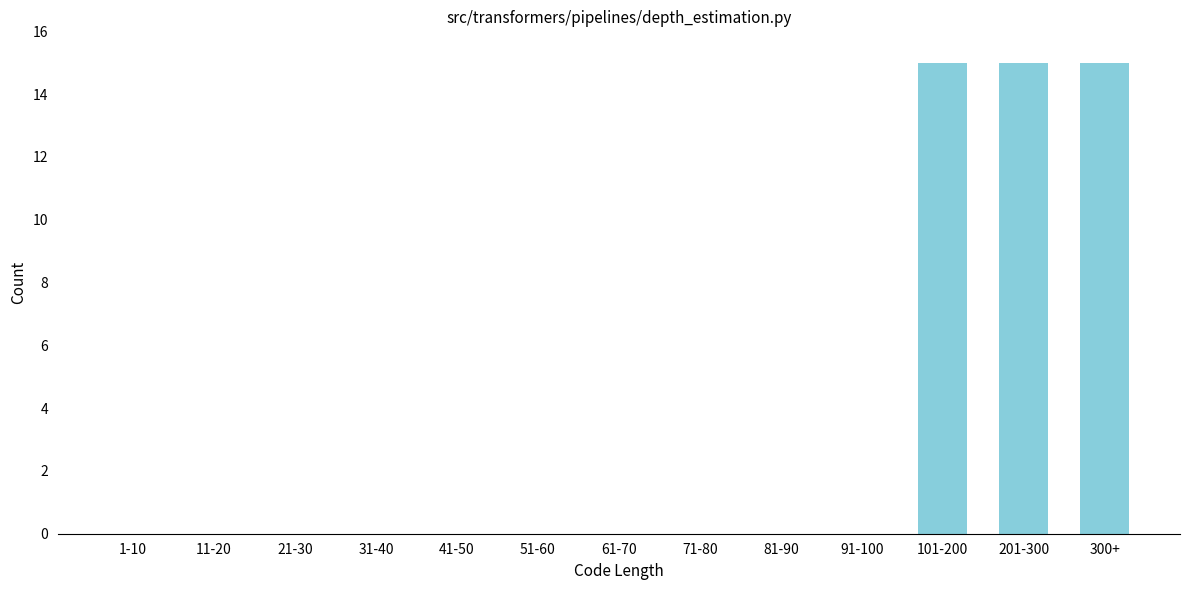

Reading right to left, what are all the values shown in this chart?

300+=15	201-300=15	101-200=15	91-100=0	81-90=0	71-80=0	61-70=0	51-60=0	41-50=0	31-40=0	21-30=0	11-20=0	1-10=0